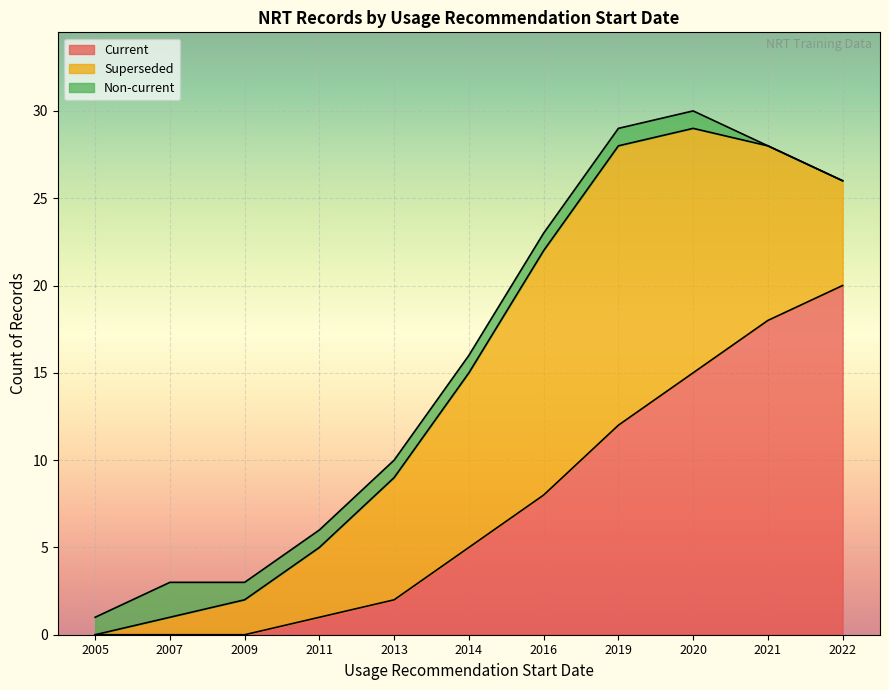

How many distinct data groups are displayed?

3